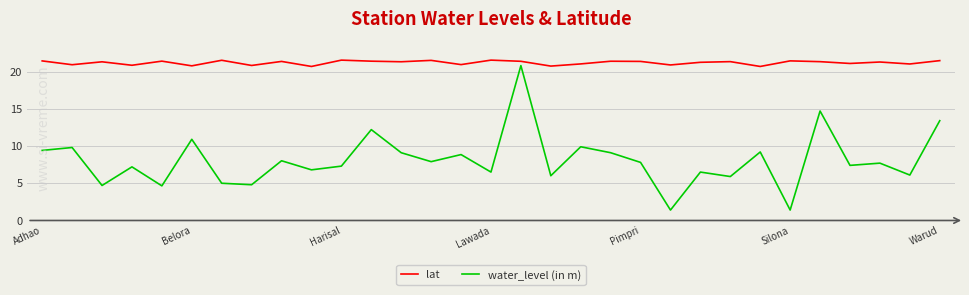

What is the minimum value shown in the chart?

1.4